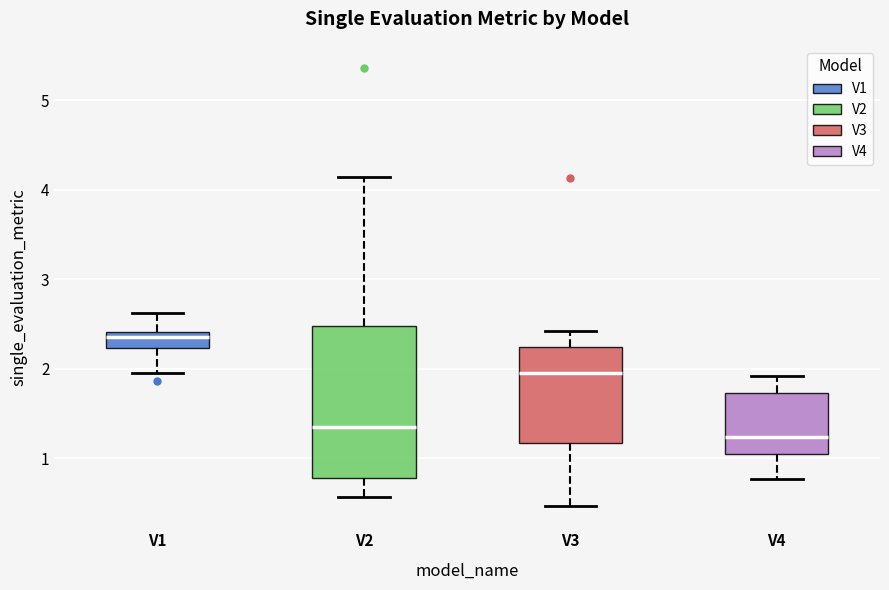

Reading left to right, transcribe this box plot: for each box, give where its median line is, the range the box spans, and where its two whiskers end, as read against the y-axis. The values are not printed on the chart, so give them approximately, as read against the axis.

V1: median 2.4 (just below the box's upper edge), box 2.2 to 2.4, whiskers 2.0 to 2.6
V2: median 1.3, box 0.8 to 2.5, whiskers 0.6 to 4.1
V3: median 2.0, box 1.2 to 2.2, whiskers 0.5 to 2.4
V4: median 1.2, box 1.0 to 1.7, whiskers 0.8 to 1.9